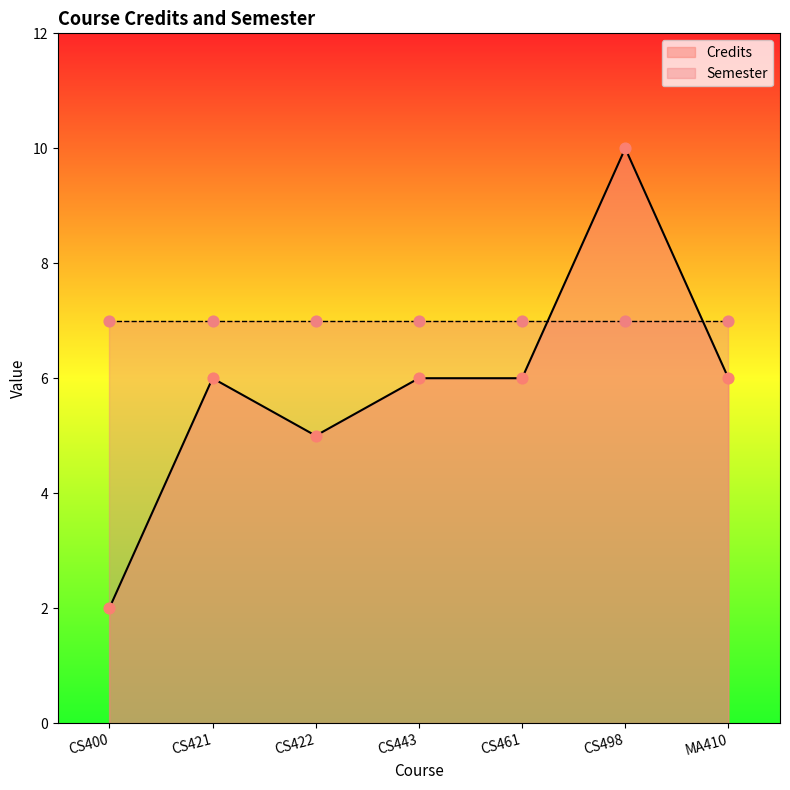

Approximately how many times larger is the value at MA410 compared to CS443?

1.0